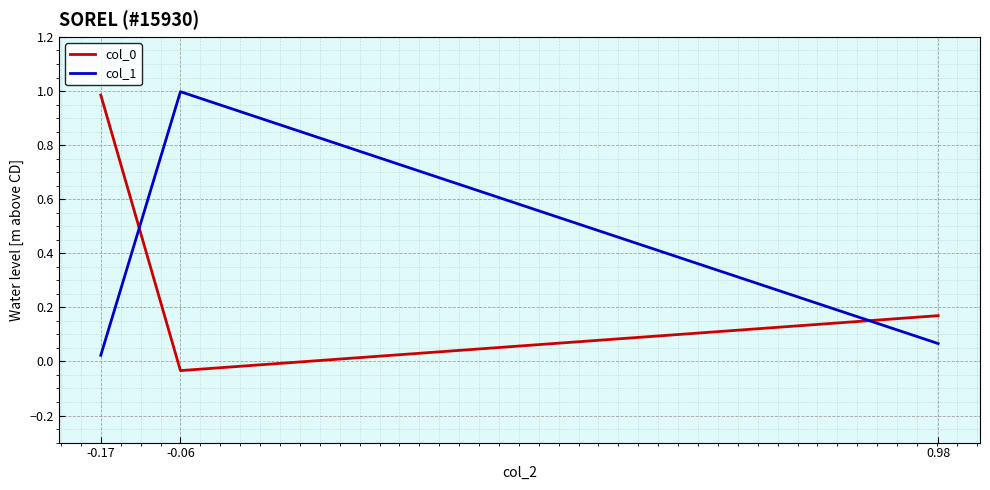

Which category has the highest value in the col_0 series?

-0.17